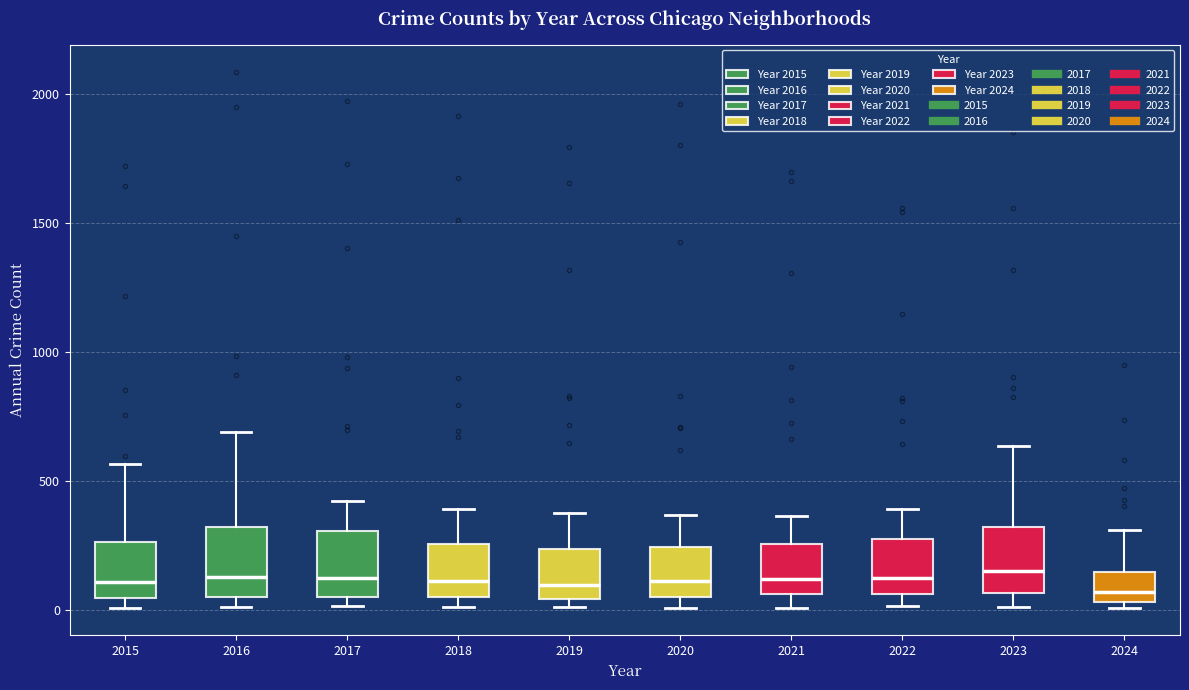

Where is the upper edge of the box at x = 2018 on the y-axis? The values are not printed on the chart, so give them approximately, as read against the axis.

250